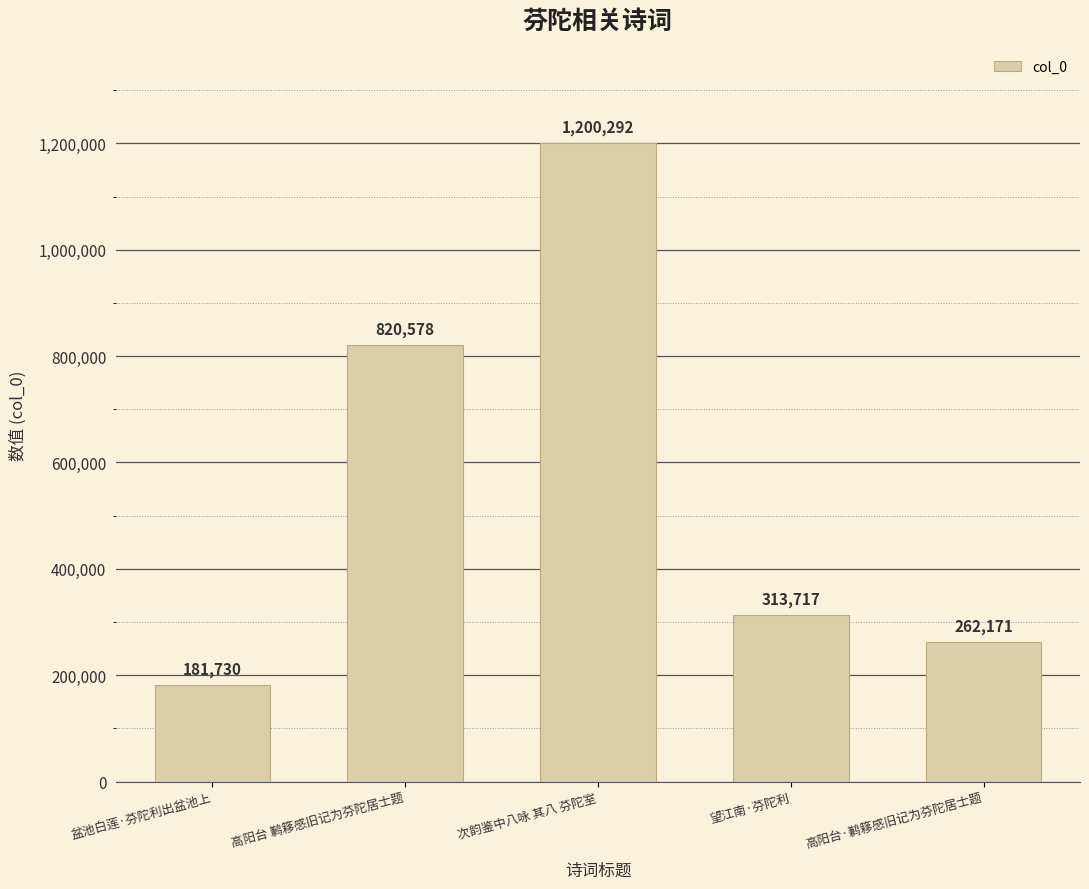

At which category does the chart reach its peak across all series?

次韵鉴中八咏 其八 芬陀室